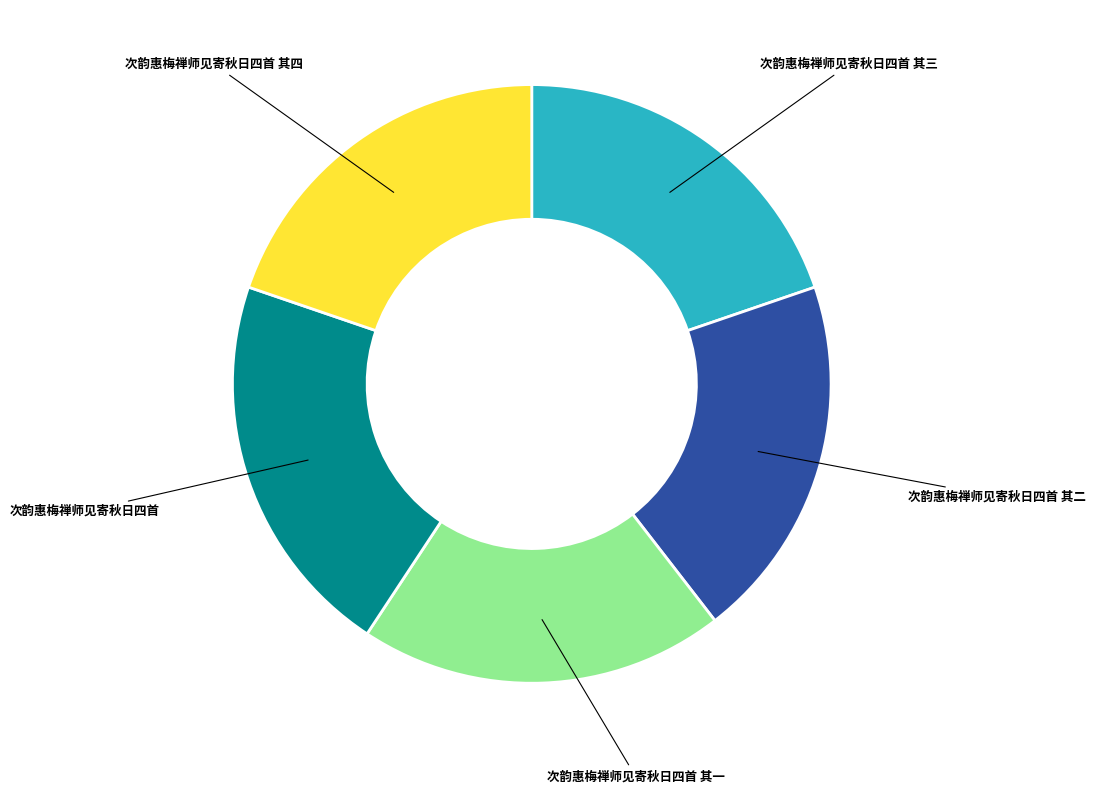

Does any single category account for the majority?

No